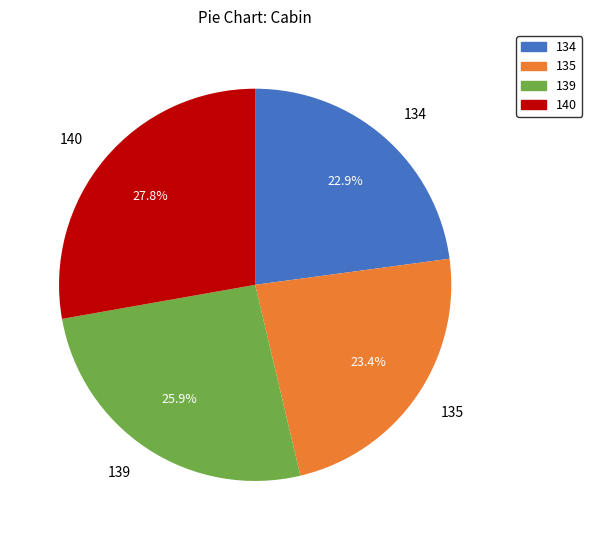

Does any single category account for the majority?

No